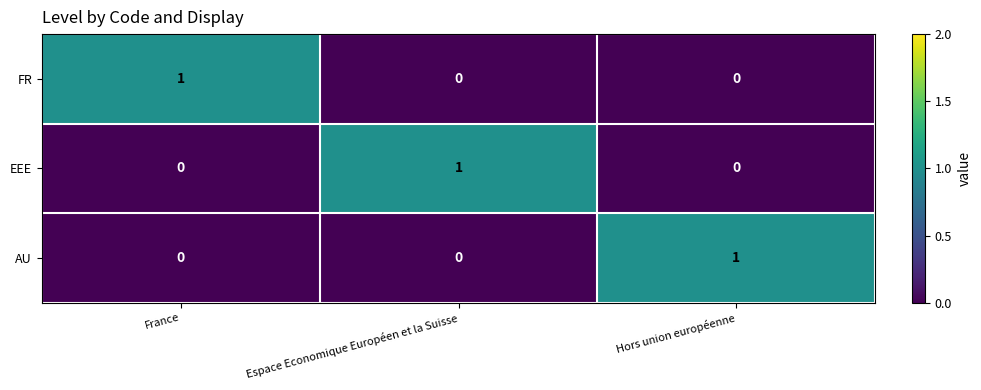

How many EEE values are between 0 and 1?

3